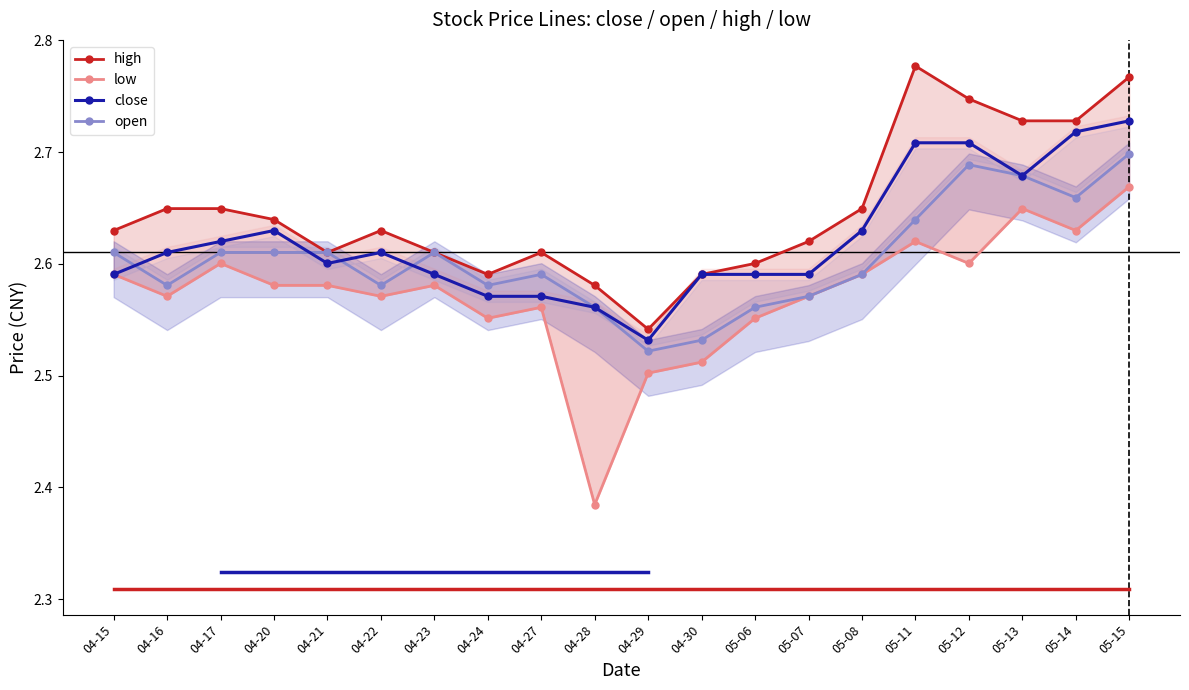

Between 05-08 and 05-11, which series saw the biggest shift?

high